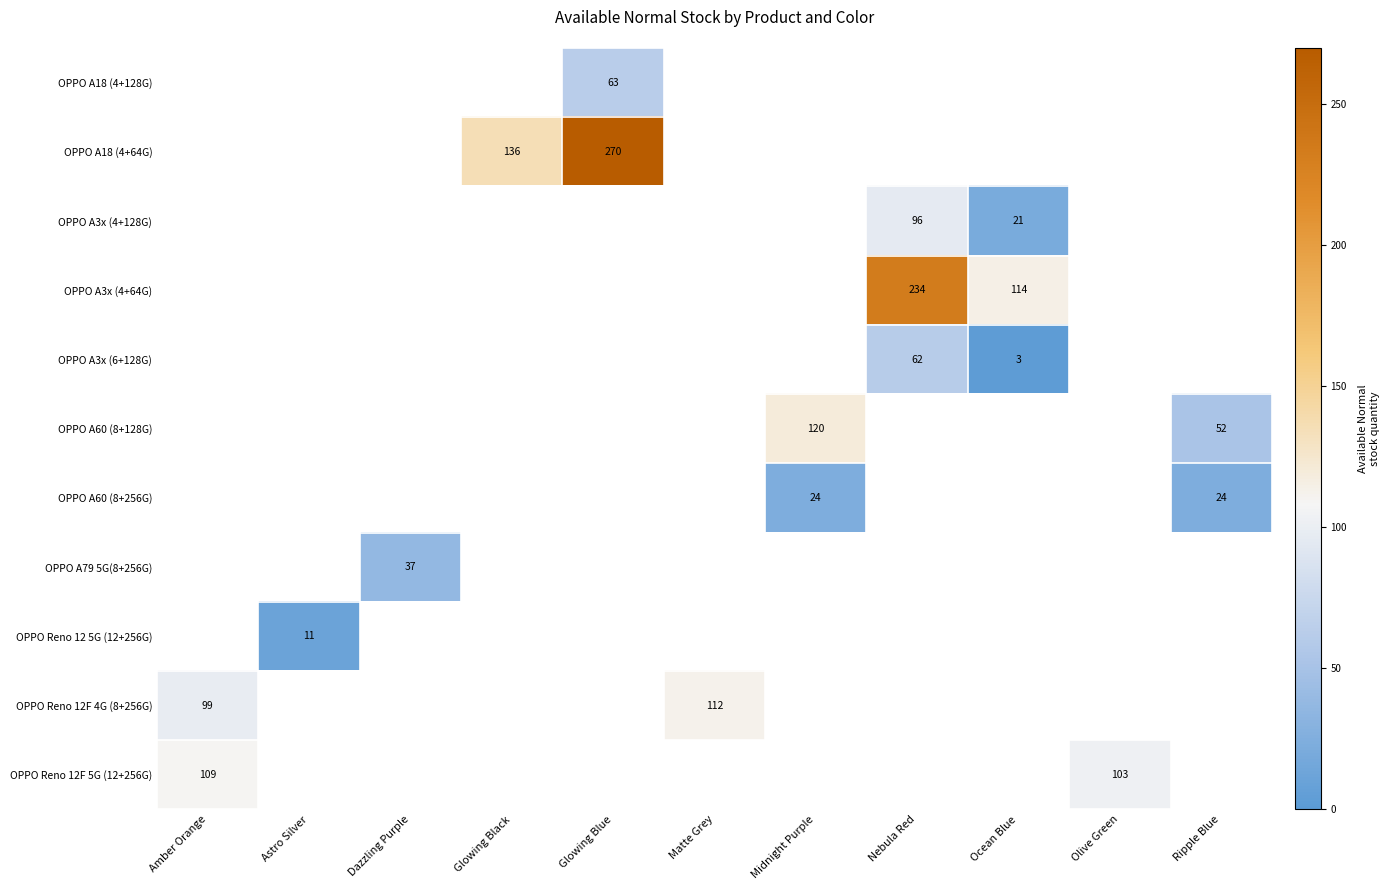

What is the maximum value shown in the chart?

270.0